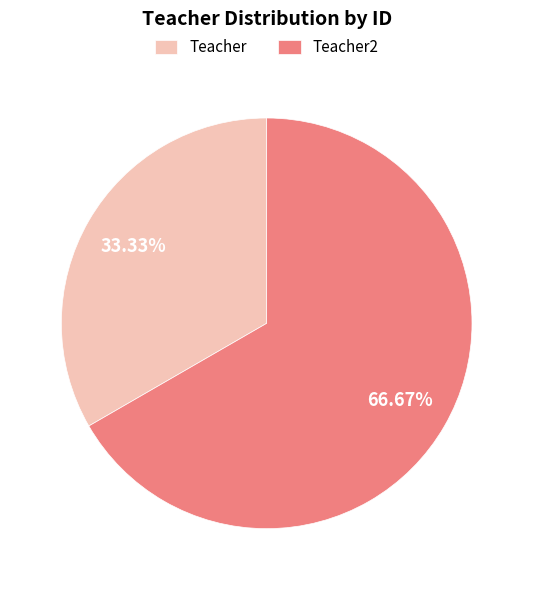

Approximately how many times larger is the value at Teacher compared to Teacher2?

0.5